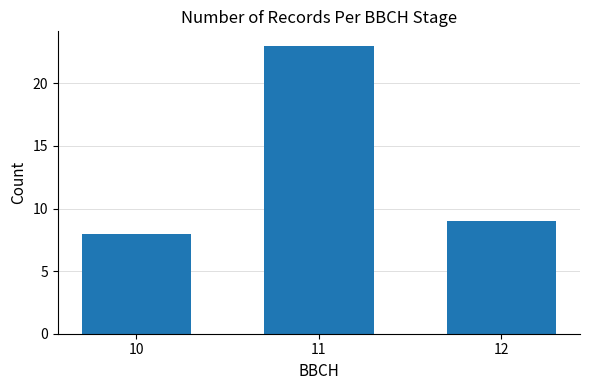

What is the minimum value shown in the chart?

8